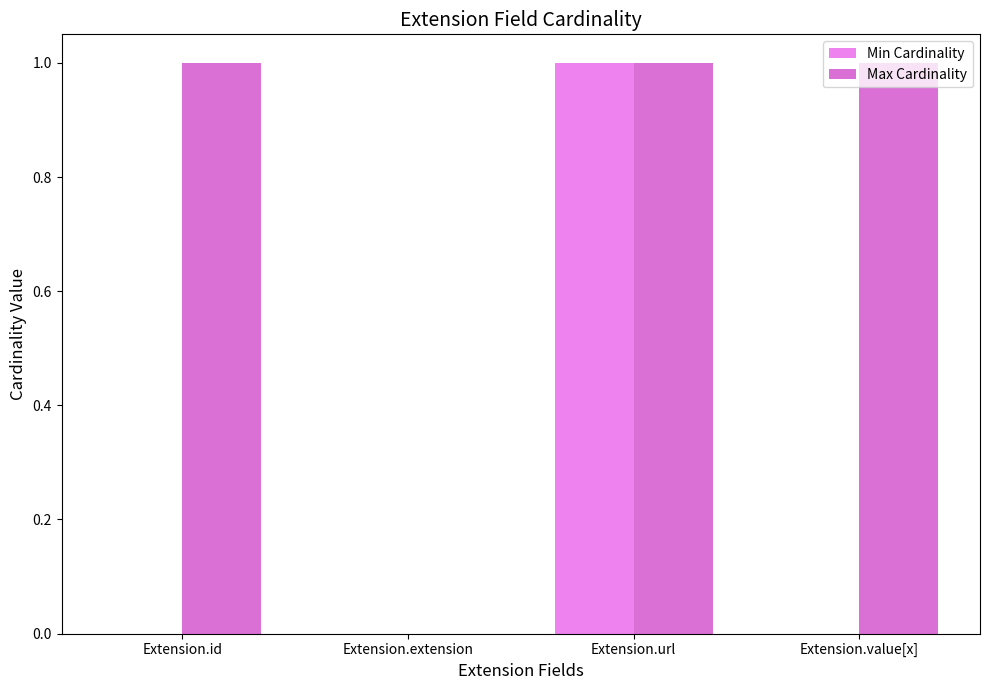

Which category has the highest value in the Min Cardinality series?

Extension.url